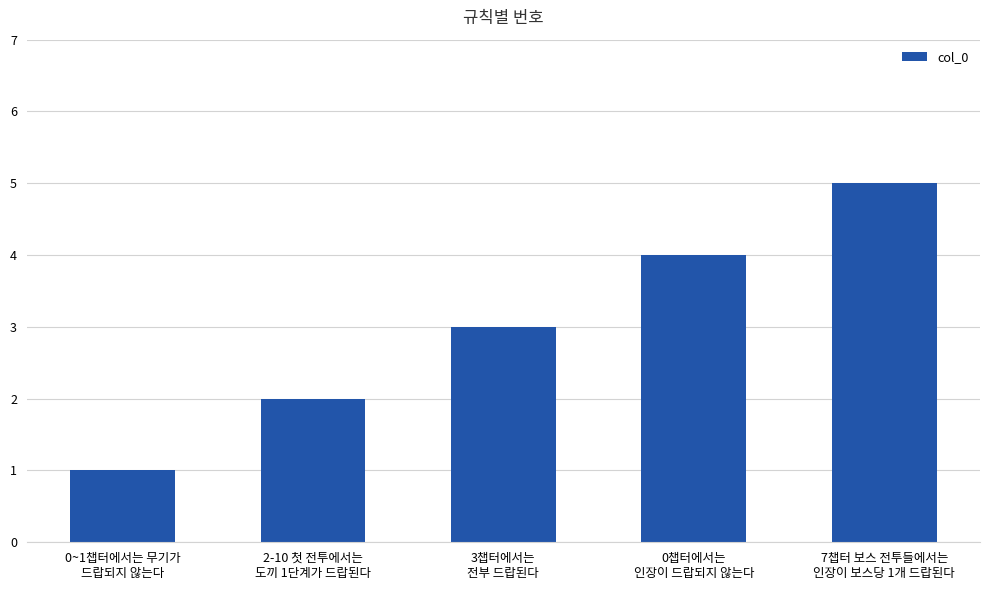

List the labels in order of value, largest first.

7챕터 보스 전투들에서는
인장이 보스당 1개 드랍된다, 0챕터에서는
인장이 드랍되지 않는다, 3챕터에서는
전부 드랍된다, 2-10 첫 전투에서는
도끼 1단계가 드랍된다, 0~1챕터에서는 무기가
드랍되지 않는다